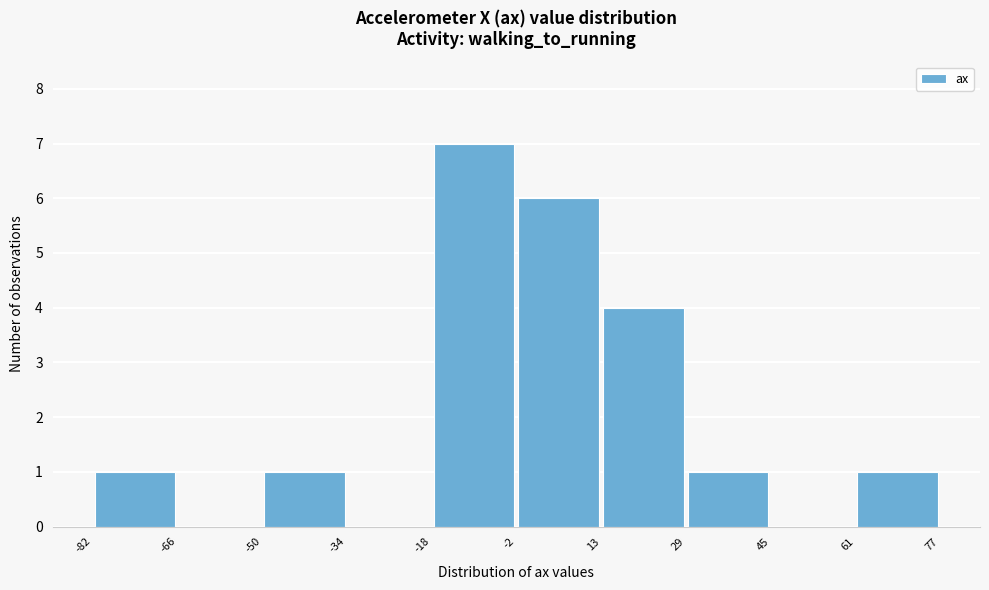

Reading left to right, transcribe this chart: for each bar, give the range it covers on the x-axis and its height. The values are not printed on the chart, so give them approximately, as read against the axis.

-82 to -66: 1
-66 to -50: 0
-50 to -34: 1
-34 to -18: 0
-18 to -2: 7
-2 to 13: 6
13 to 29: 4
29 to 45: 1
45 to 61: 0
61 to 77: 1